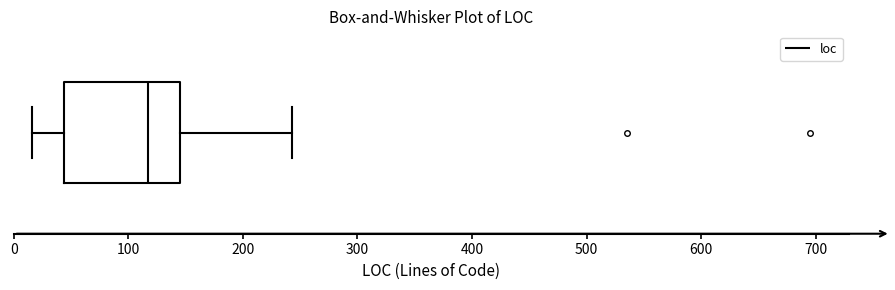

Where is the right edge of the box on the x-axis? The values are not printed on the chart, so give them approximately, as read against the axis.

150